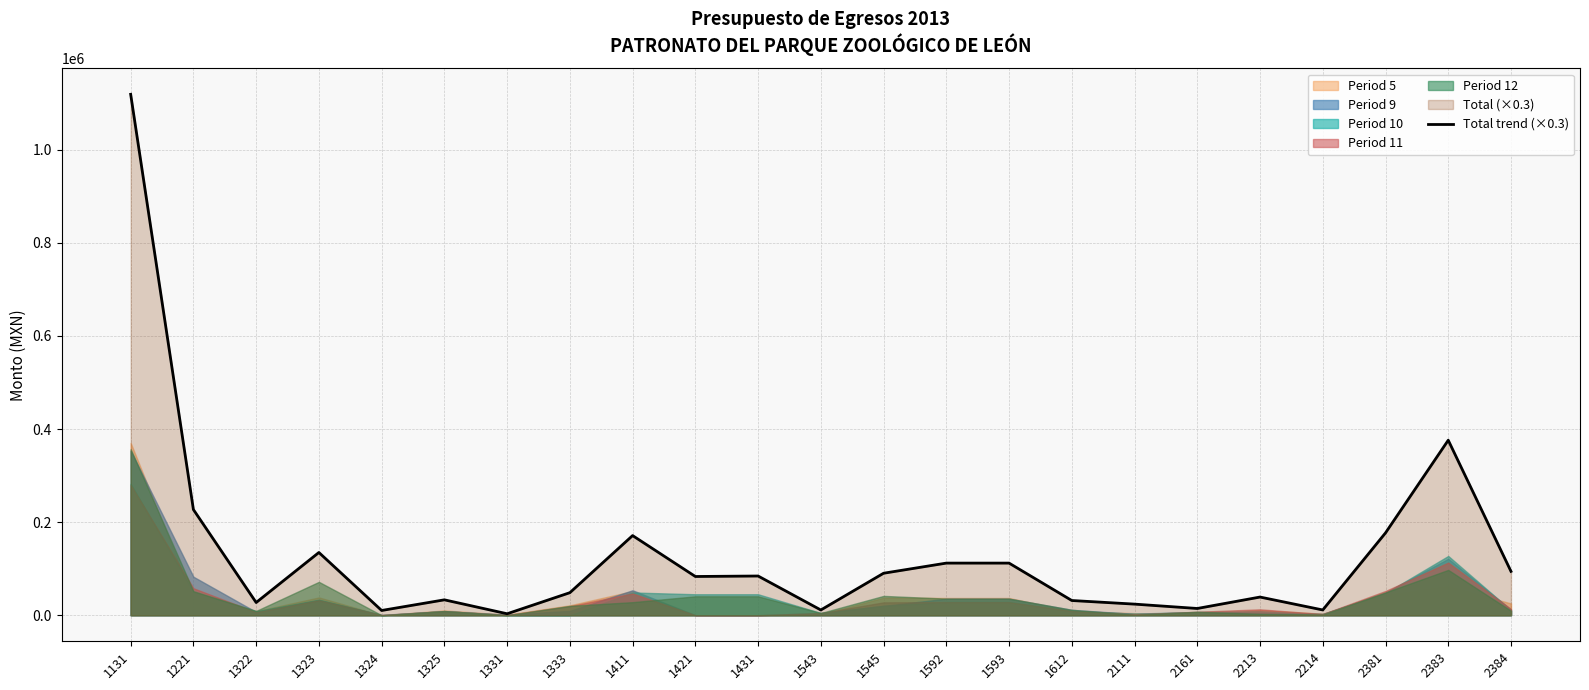

What is the value of the 6th point from the left?

33104.7